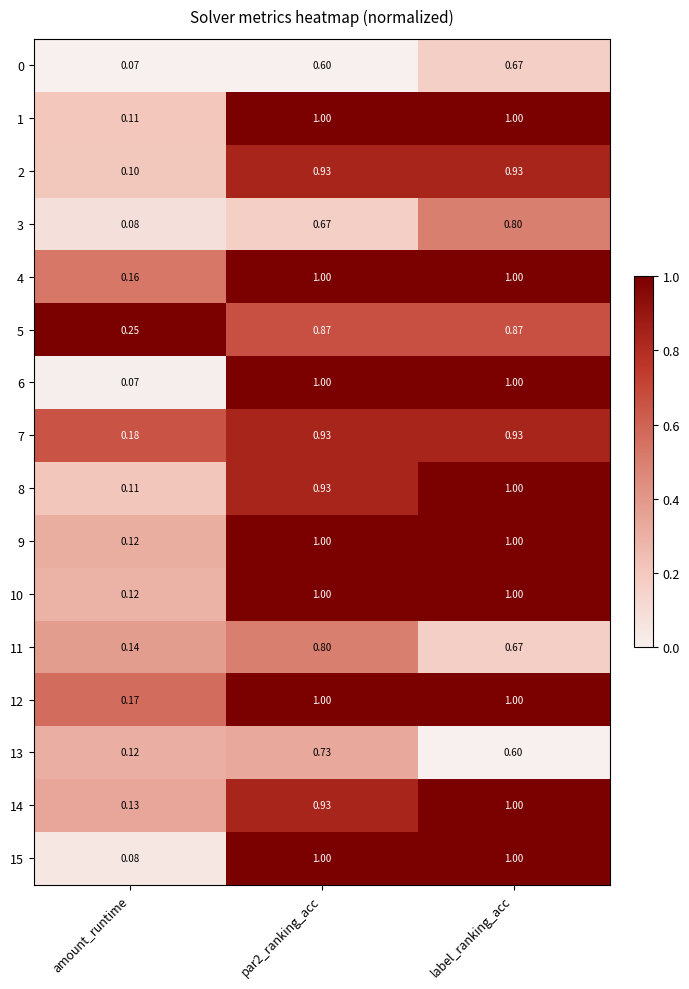

At which category is the sum across all series the highest?

label_ranking_acc